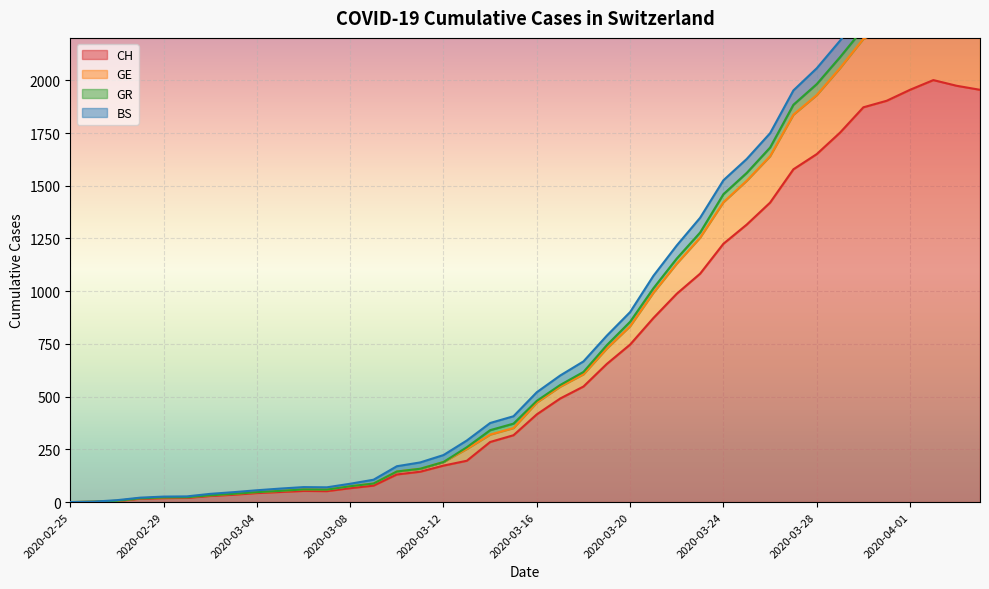

Is the value of CH at 2020-03-15 greater than the value of GE at 2020-03-05?

Yes